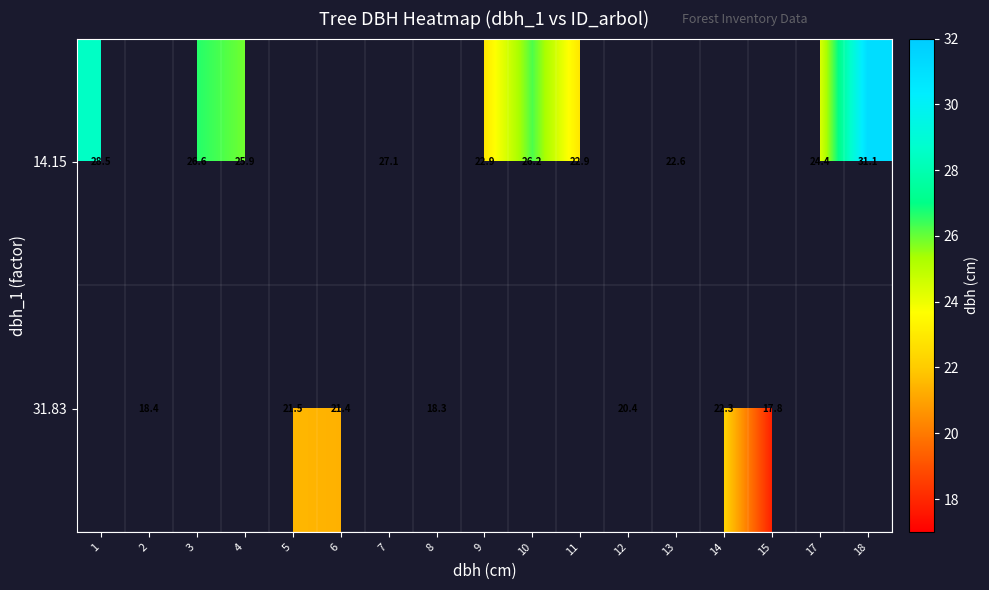

What is the difference between the 14.15 values at 9 and 13?

0.3